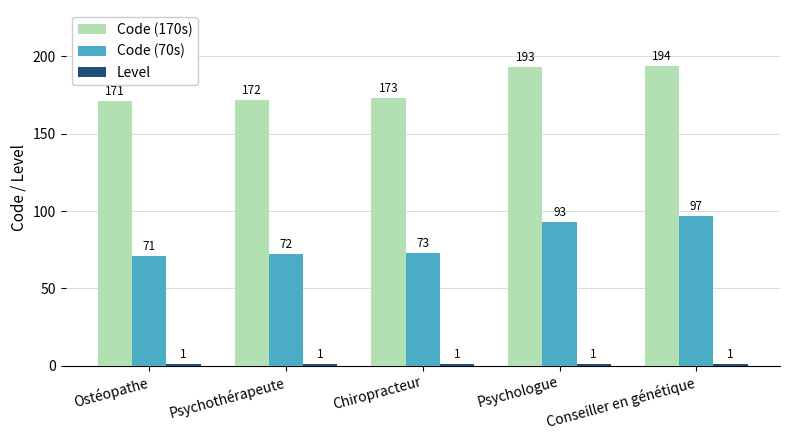

How many distinct data groups are displayed?

3